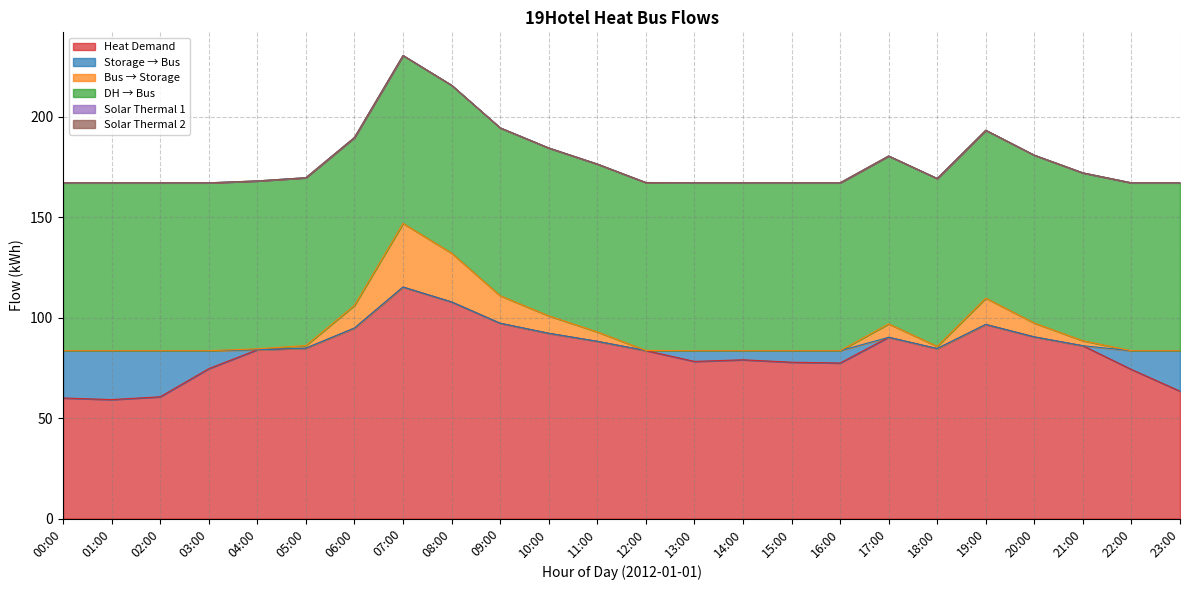

Which category has the highest value across all series?

07:00